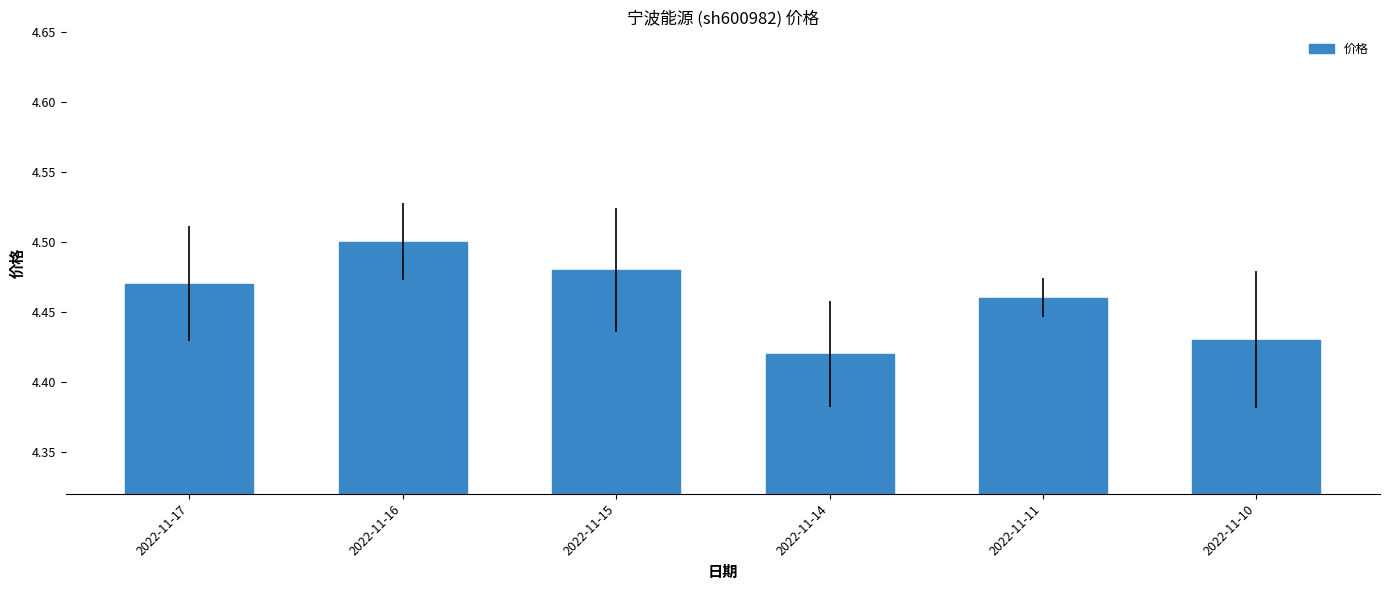

List the labels in order of value, largest first.

2022-11-16, 2022-11-15, 2022-11-17, 2022-11-11, 2022-11-10, 2022-11-14